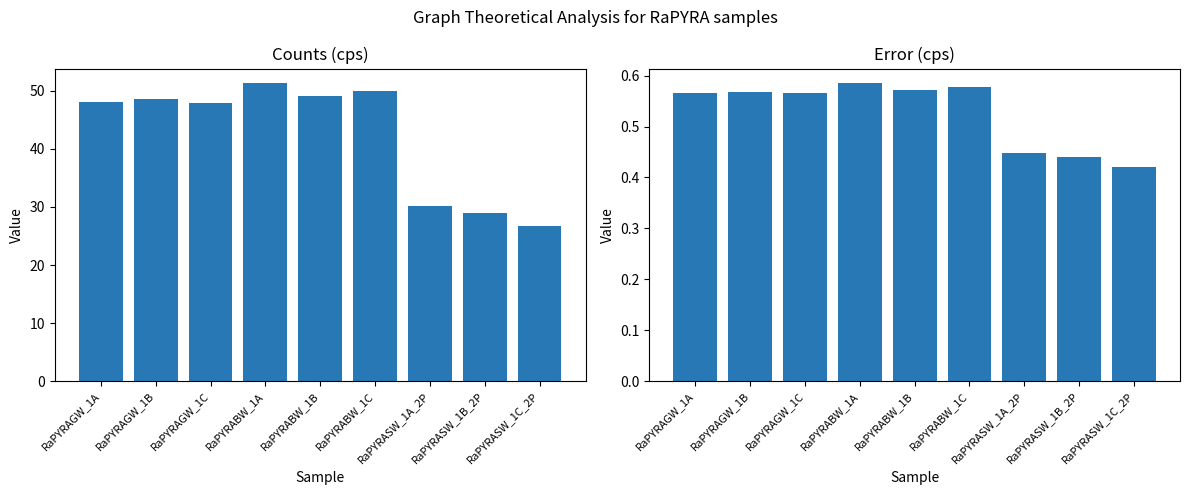

Reading left to right, list all the values displayed in this chart.

Counts (cps): RaPYRAGW_1A=48.1	RaPYRAGW_1B=48.5	RaPYRAGW_1C=47.9	RaPYRABW_1A=51.3	RaPYRABW_1B=49.1	RaPYRABW_1C=50.1	RaPYRASW_1A_2P=30.1	RaPYRASW_1B_2P=28.9	RaPYRASW_1C_2P=26.7
Error (cps): RaPYRAGW_1A=0.6	RaPYRAGW_1B=0.6	RaPYRAGW_1C=0.6	RaPYRABW_1A=0.6	RaPYRABW_1B=0.6	RaPYRABW_1C=0.6	RaPYRASW_1A_2P=0.4	RaPYRASW_1B_2P=0.4	RaPYRASW_1C_2P=0.4